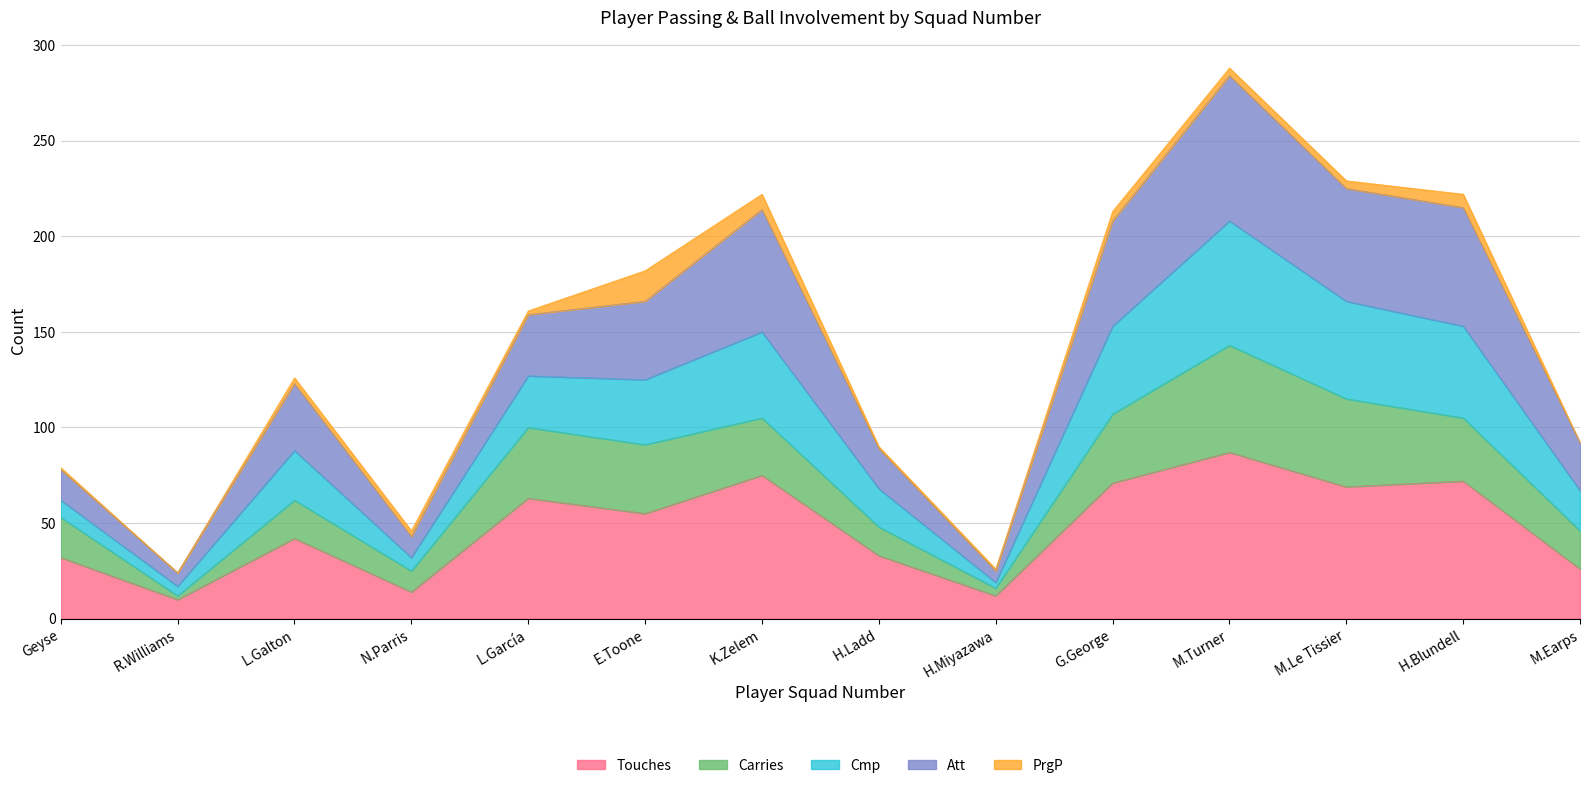

What is the maximum value for Touches?

87